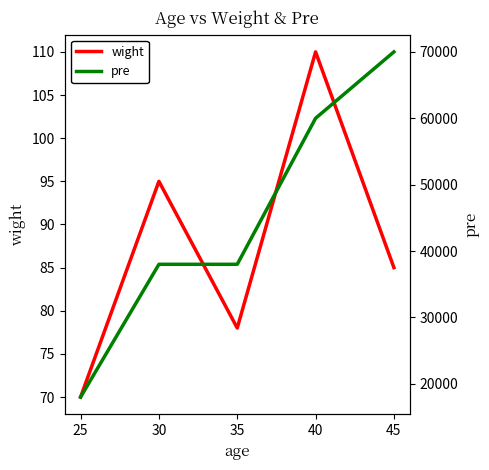

Between 35 and 25, which is larger?

35